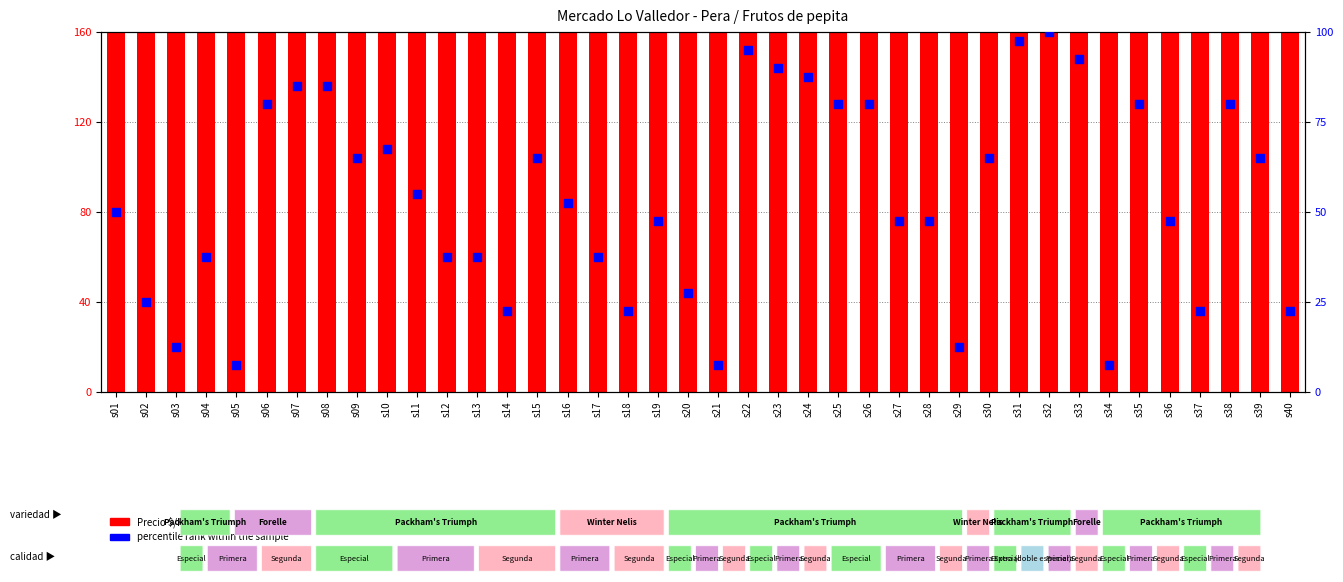

Is the value of Precio $/Kg at s07 greater than the value of percentile rank within the sample at s24?

Yes